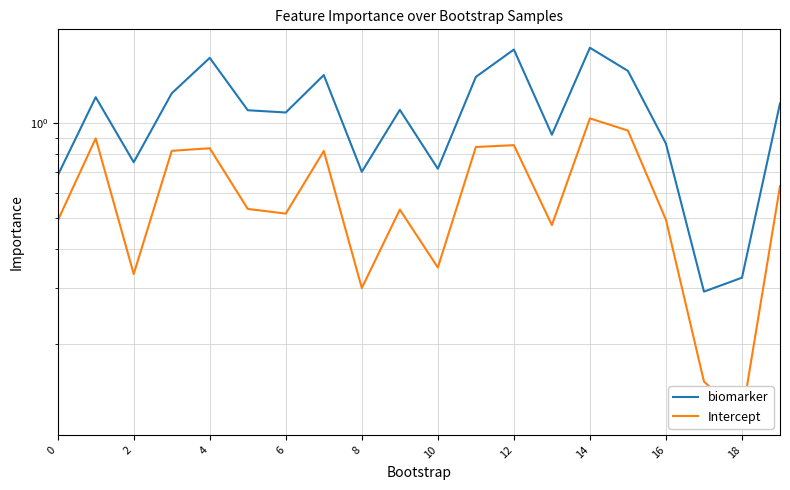

What is the minimum value shown in the chart?

0.1